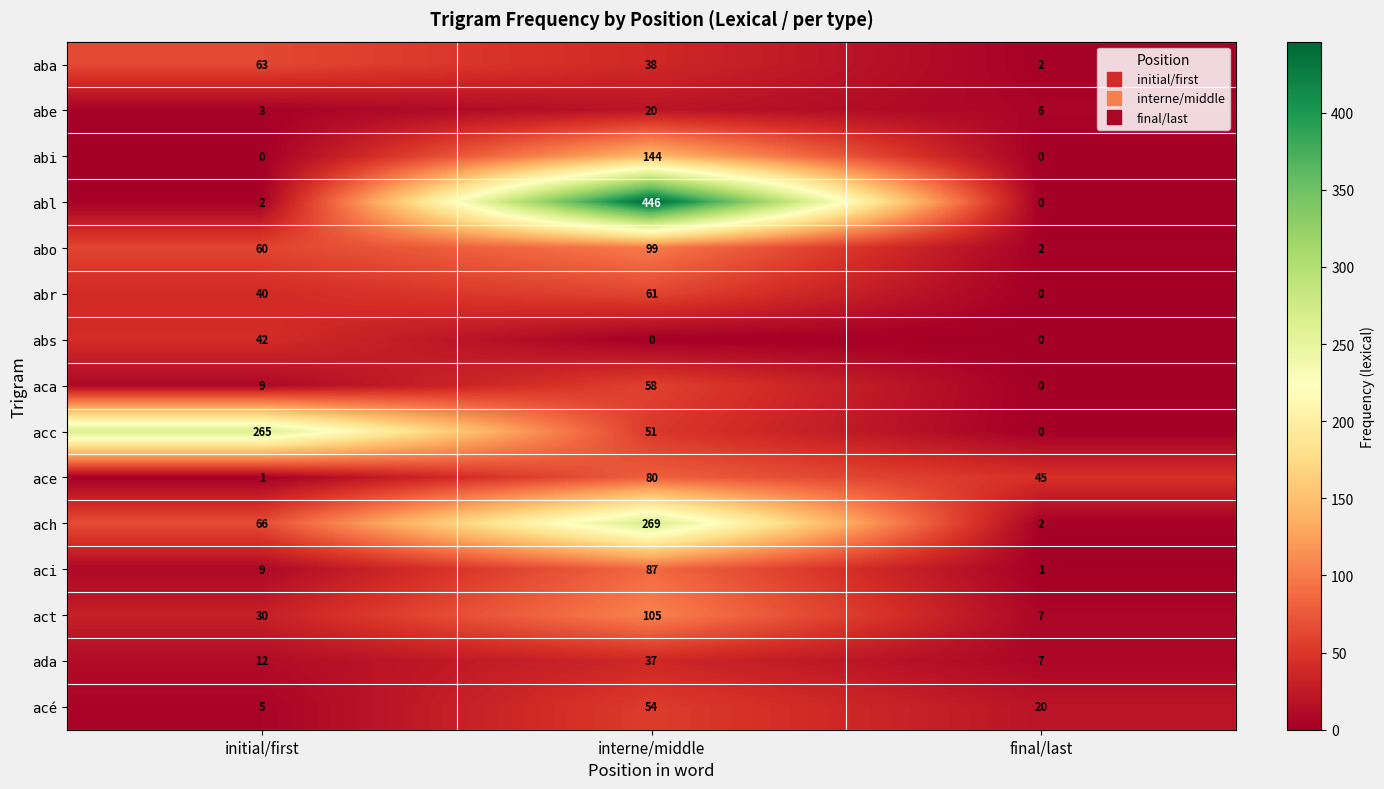

What is the difference between the ada values at interne/middle and final/last?

30